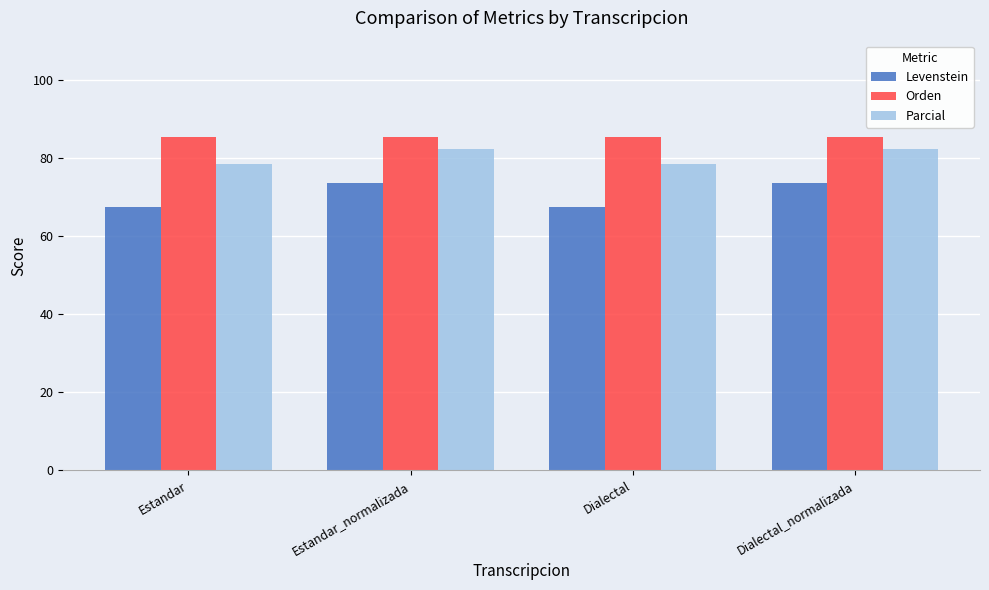

What is the maximum value shown in the chart?

85.3